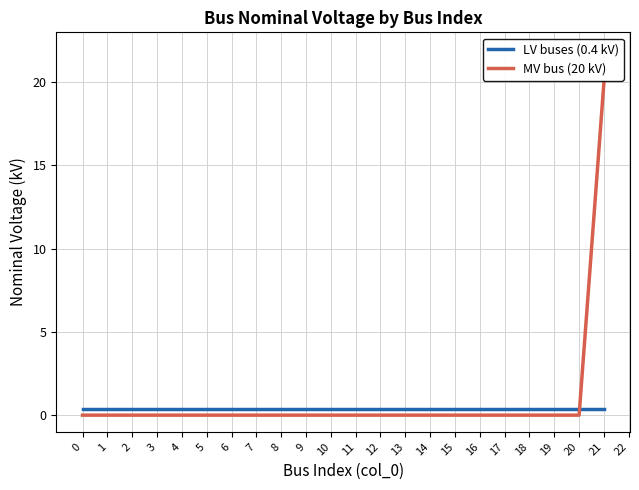

What is the maximum value for LV buses (0.4 kV)?

0.4